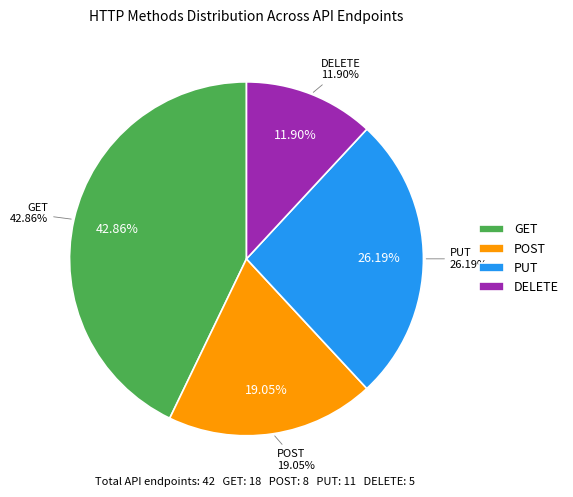

Which category has the biggest portion of the pie?

GET